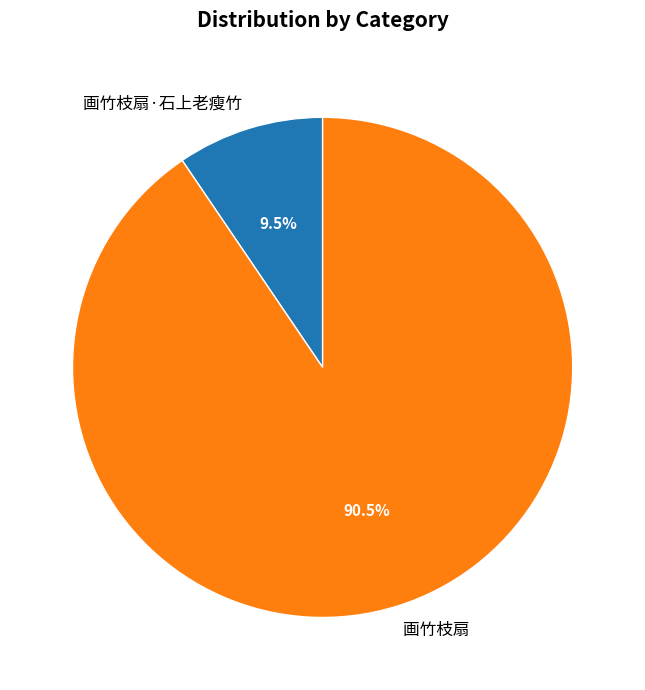

Which category has the smallest portion of the pie?

画竹枝扇·石上老瘦竹